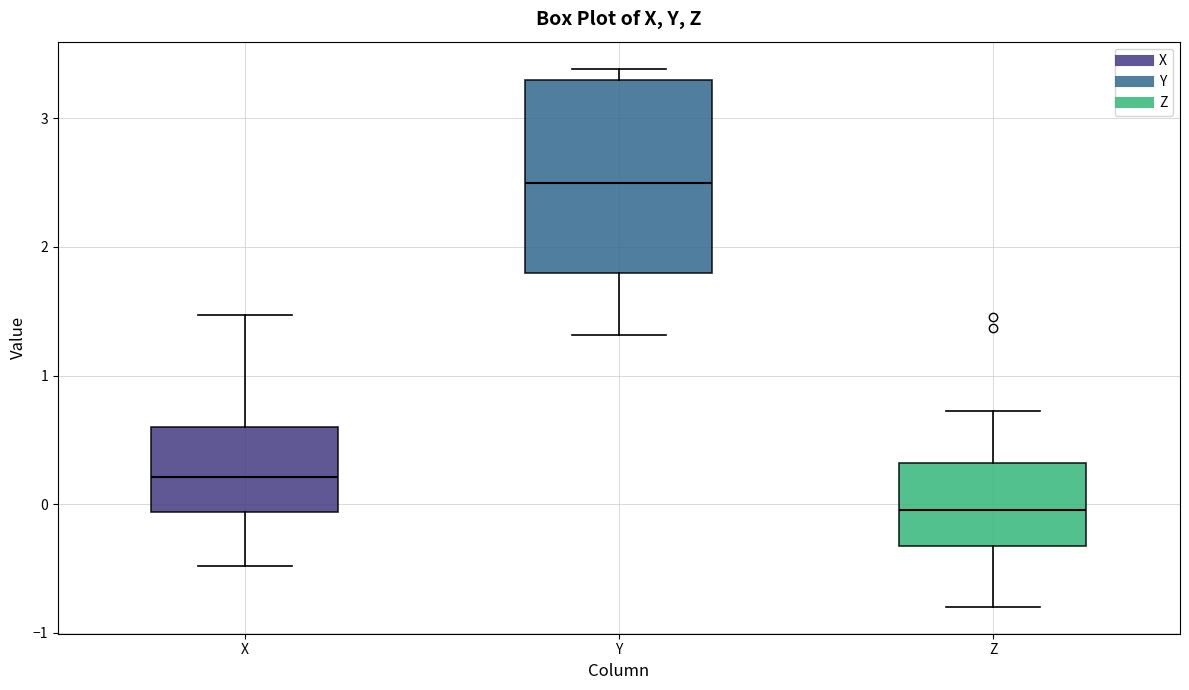

Which box has the highest median line?

Y